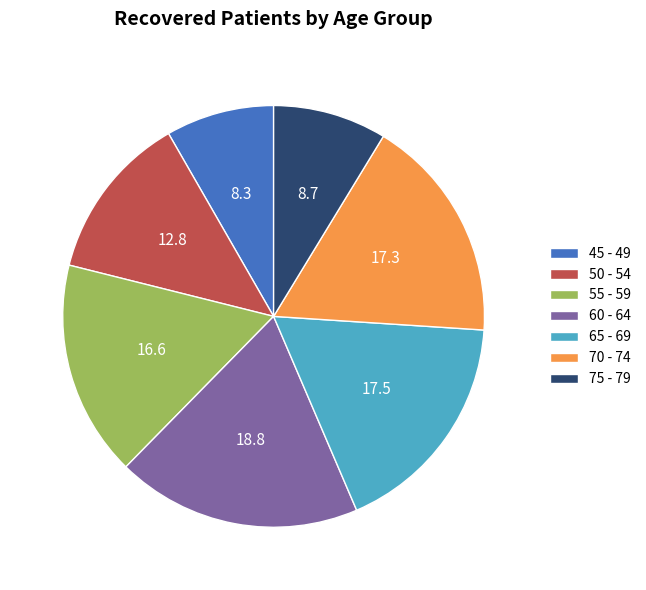

Is there a majority slice in this chart?

No